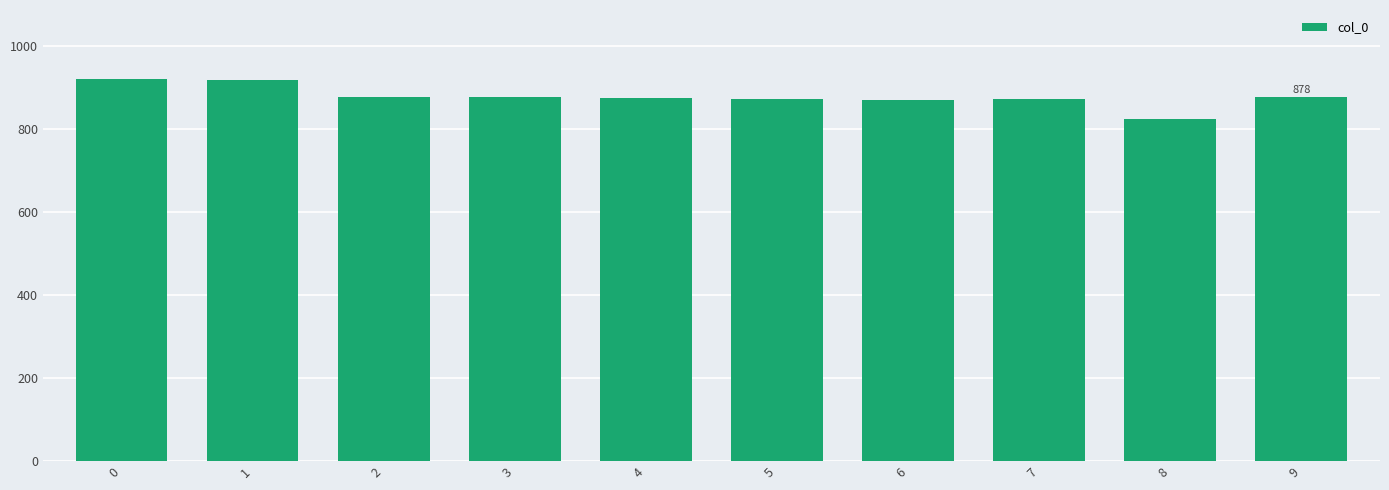

What is the smallest value displayed?

826